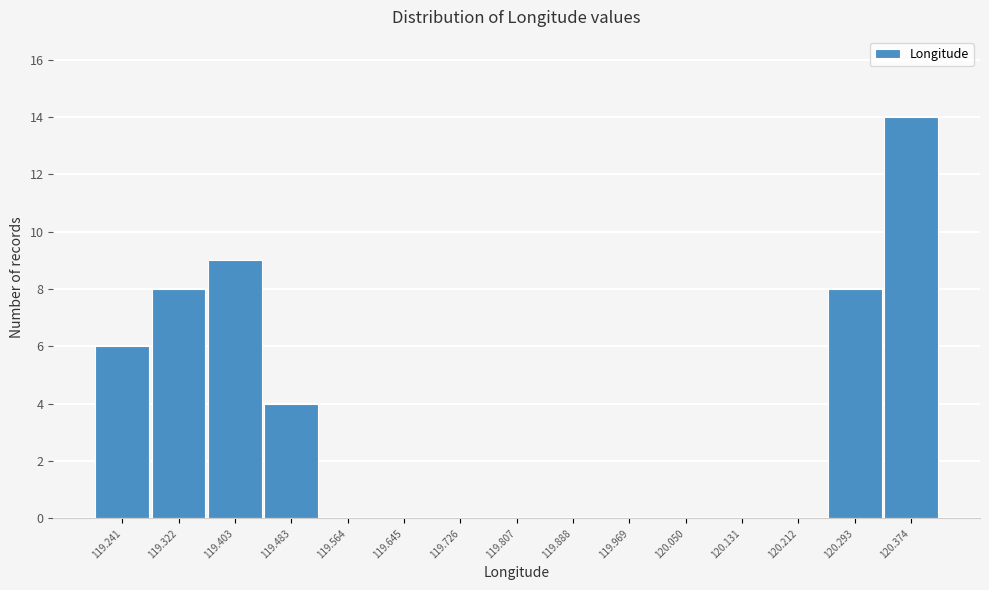

Reading left to right, transcribe all the data shown in this chart.

119.241=6	119.322=8	119.403=9	119.483=4	119.564=0	119.645=0	119.726=0	119.807=0	119.888=0	119.969=0	120.050=0	120.131=0	120.212=0	120.293=8	120.374=14